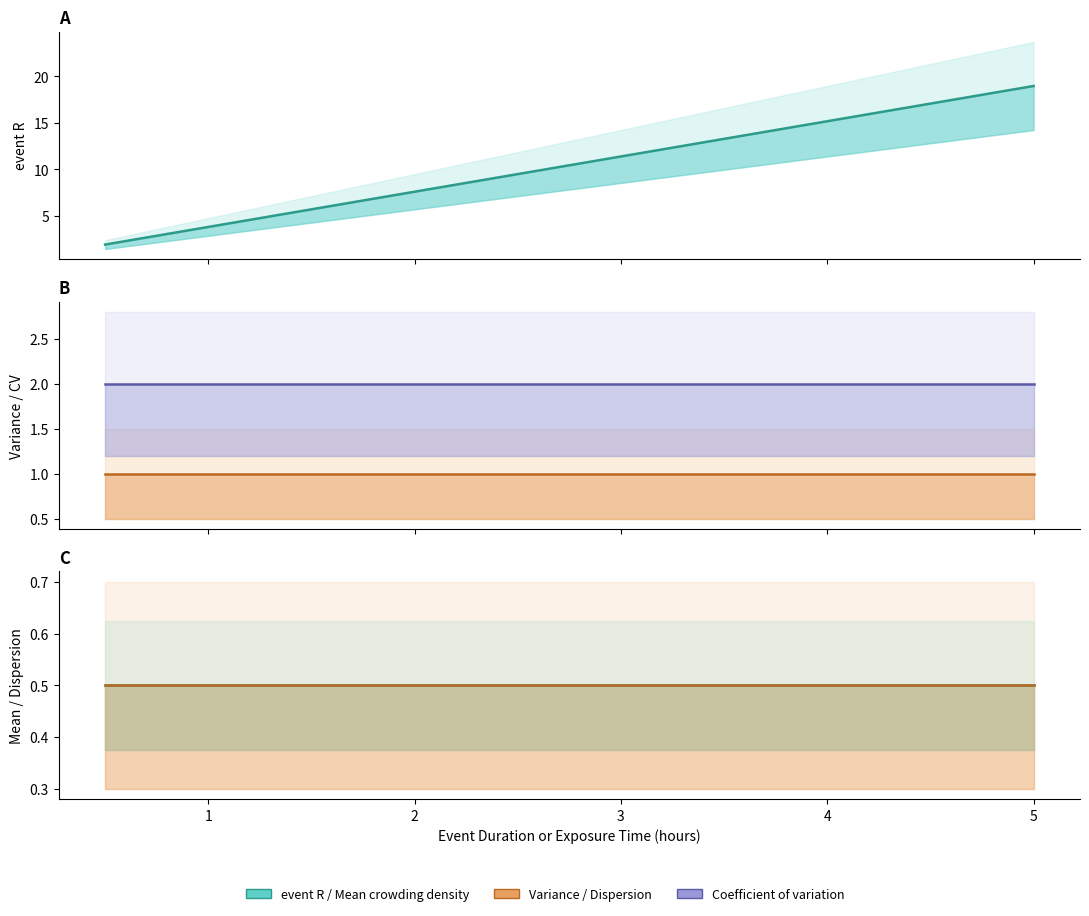

True or false: Mean crowding density and event R cross at least once.

False